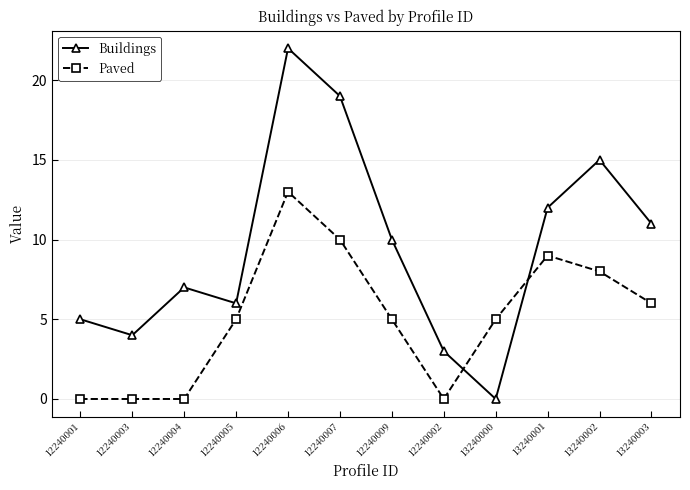

How many times do Buildings and Paved cross each other?

2